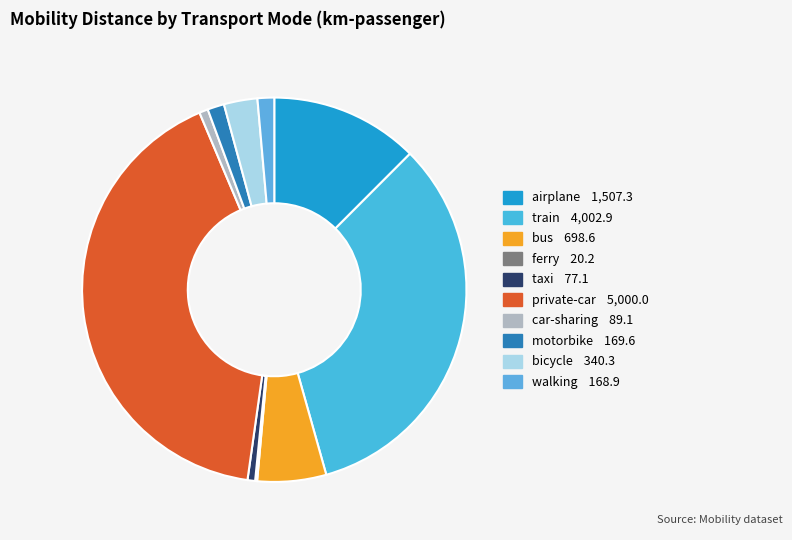

What percentage is the walking slice, to the nearest percent?

1%